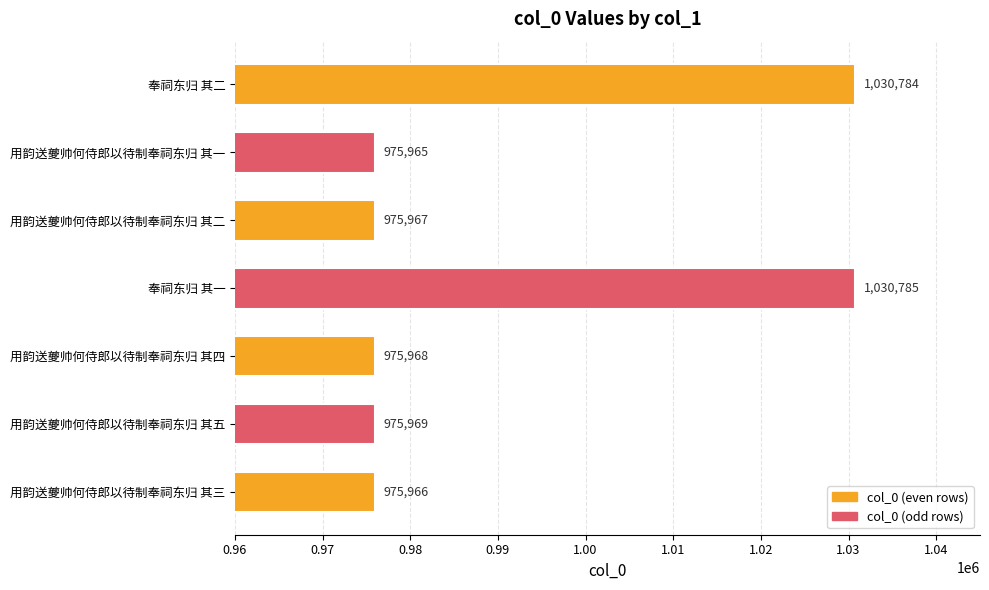

What is the difference between the maximum and minimum values?

54820